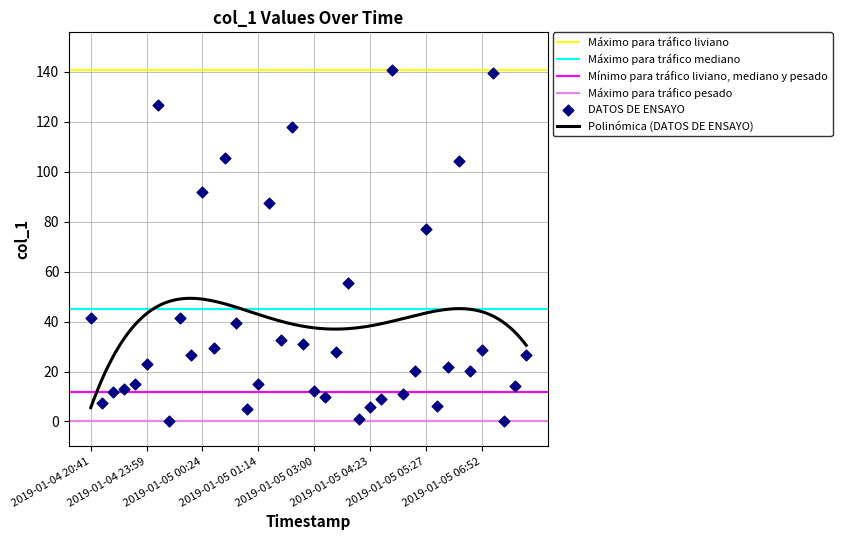

Between 2019-01-04 23:49 and 2019-01-05 02:07, which is larger?

2019-01-05 02:07